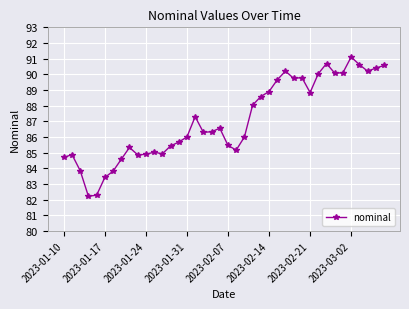

What is the sum of all values?

3482.5